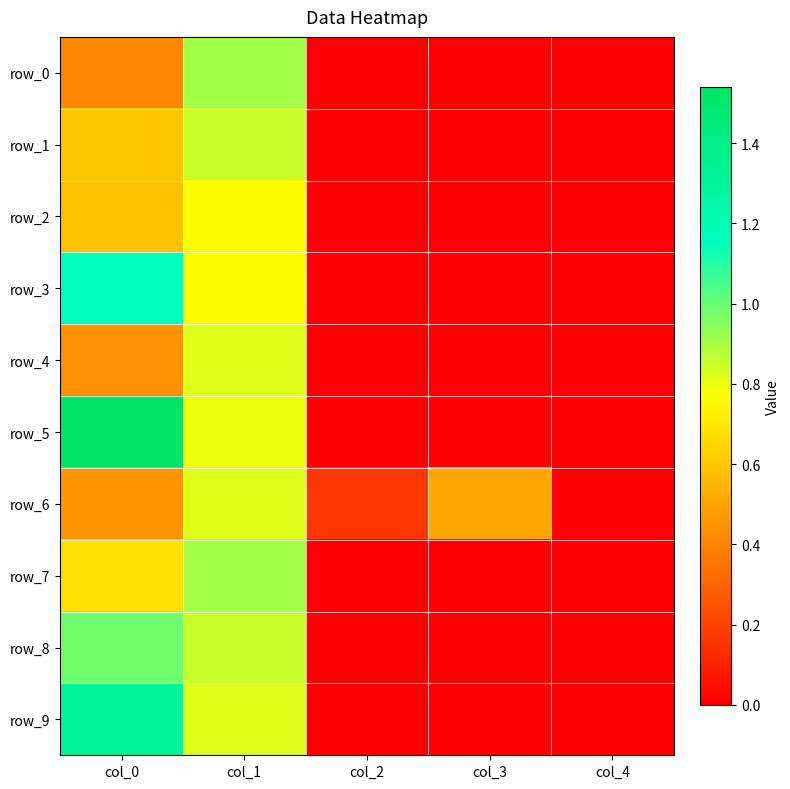

Reading right to left, list all the values displayed in this chart.

row_0: 0.0	0.0	0.0	0.9	0.4
row_1: 0.0	0.0	0.0	0.9	0.6
row_2: 0.0	0.0	0.0	0.8	0.6
row_3: 0.0	0.0	0.0	0.8	1.2
row_4: 0.0	0.0	0.0	0.8	0.4
row_5: 0.0	0.0	0.0	0.8	1.5
row_6: 0.0	0.5	0.2	0.8	0.5
row_7: 0.0	0.0	0.0	0.9	0.7
row_8: 0.0	0.0	0.0	0.9	1.0
row_9: 0.0	0.0	0.0	0.8	1.3